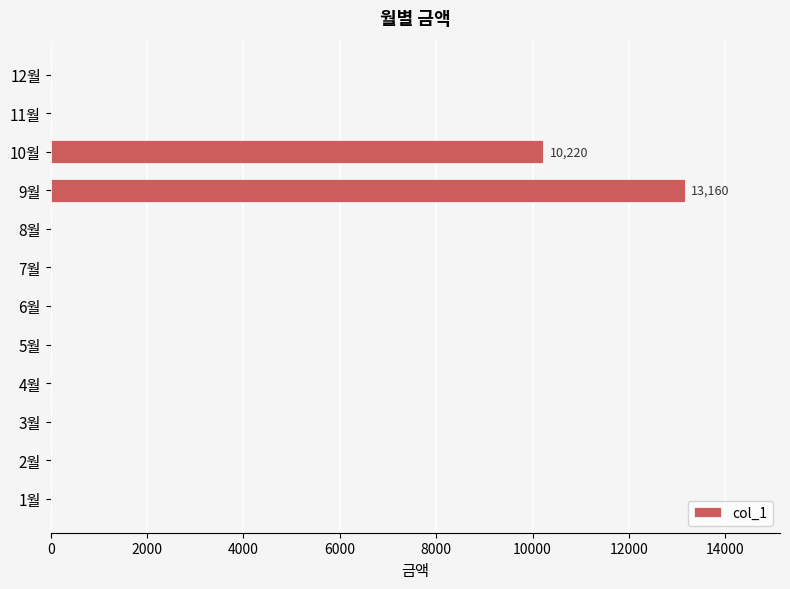

Reading top to bottom, what are all the values shown in this chart?

12월=0	11월=0	10월=10220	9월=13160	8월=0	7월=0	6월=0	5월=0	4월=0	3월=0	2월=0	1월=0